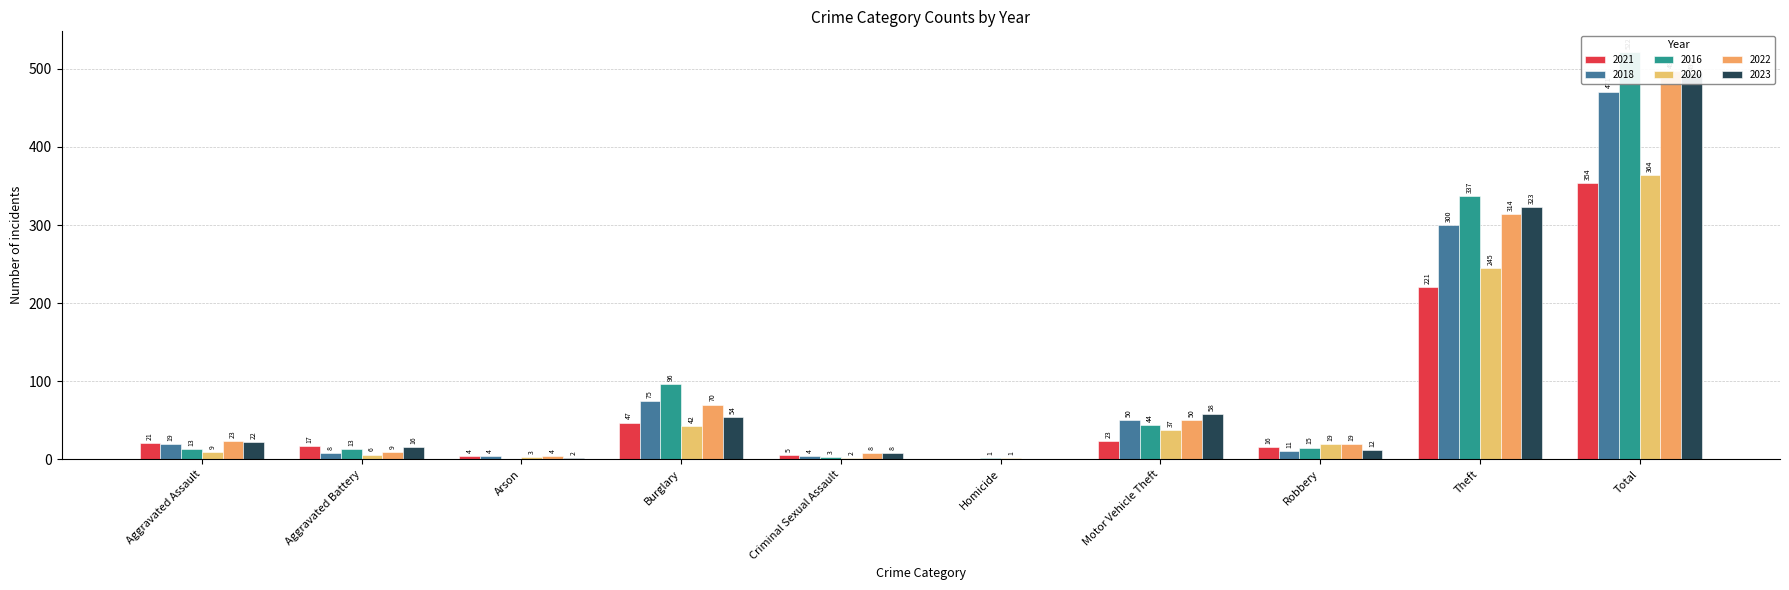

Reading right to left, what are all the values shown in this chart?

2021: Total=354	Theft=221	Robbery=16	Motor Vehicle Theft=23	Homicide=0	Criminal Sexual Assault=5	Burglary=47	Arson=4	Aggravated Battery=17	Aggravated Assault=21
2018: Total=471	Theft=300	Robbery=11	Motor Vehicle Theft=50	Homicide=0	Criminal Sexual Assault=4	Burglary=75	Arson=4	Aggravated Battery=8	Aggravated Assault=19
2016: Total=522	Theft=337	Robbery=15	Motor Vehicle Theft=44	Homicide=1	Criminal Sexual Assault=3	Burglary=96	Arson=0	Aggravated Battery=13	Aggravated Assault=13
2020: Total=364	Theft=245	Robbery=19	Motor Vehicle Theft=37	Homicide=1	Criminal Sexual Assault=2	Burglary=42	Arson=3	Aggravated Battery=6	Aggravated Assault=9
2022: Total=497	Theft=314	Robbery=19	Motor Vehicle Theft=50	Homicide=0	Criminal Sexual Assault=8	Burglary=70	Arson=4	Aggravated Battery=9	Aggravated Assault=23
2023: Total=495	Theft=323	Robbery=12	Motor Vehicle Theft=58	Homicide=0	Criminal Sexual Assault=8	Burglary=54	Arson=2	Aggravated Battery=16	Aggravated Assault=22